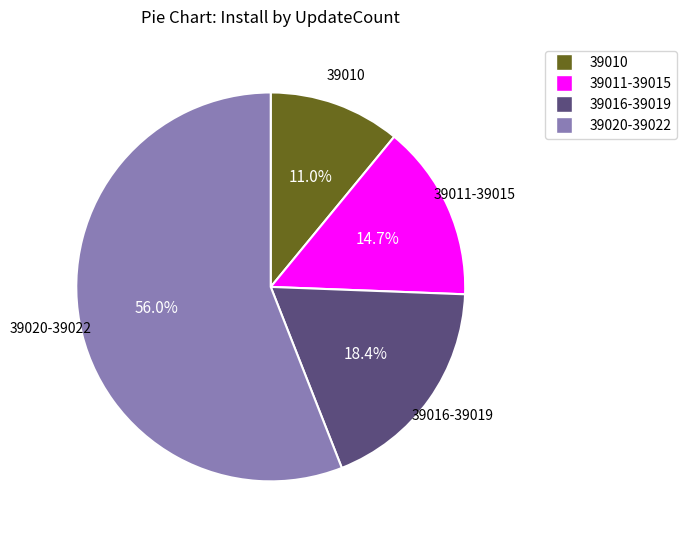

Is there any slice that represents more than half of the pie?

Yes